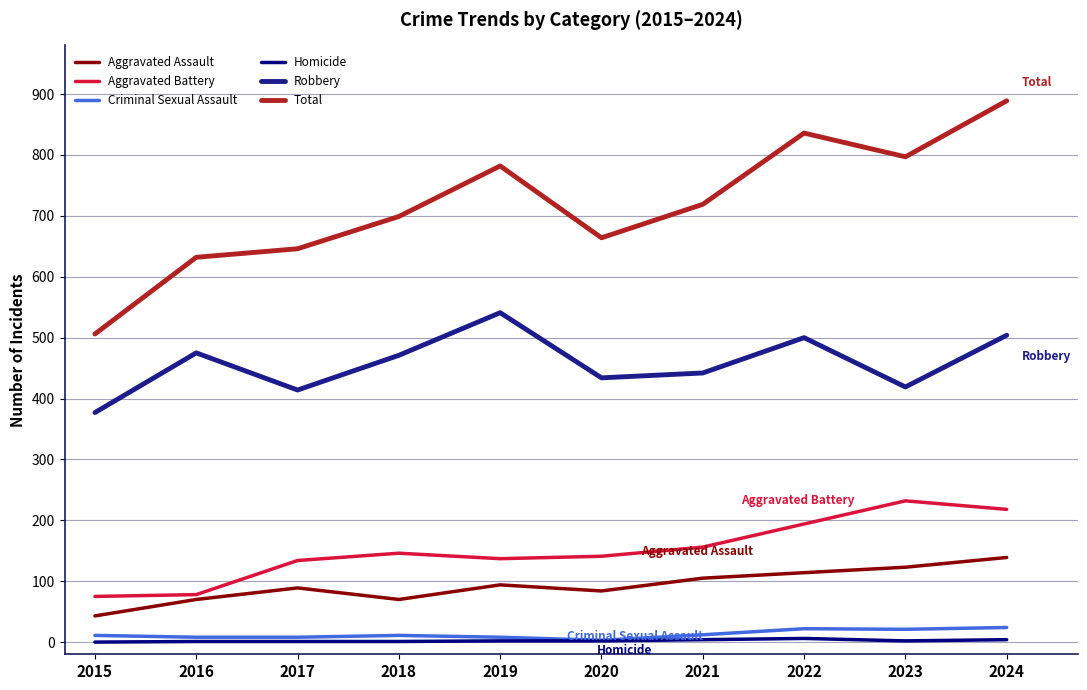

True or false: Aggravated Battery and Aggravated Assault cross at least once.

False